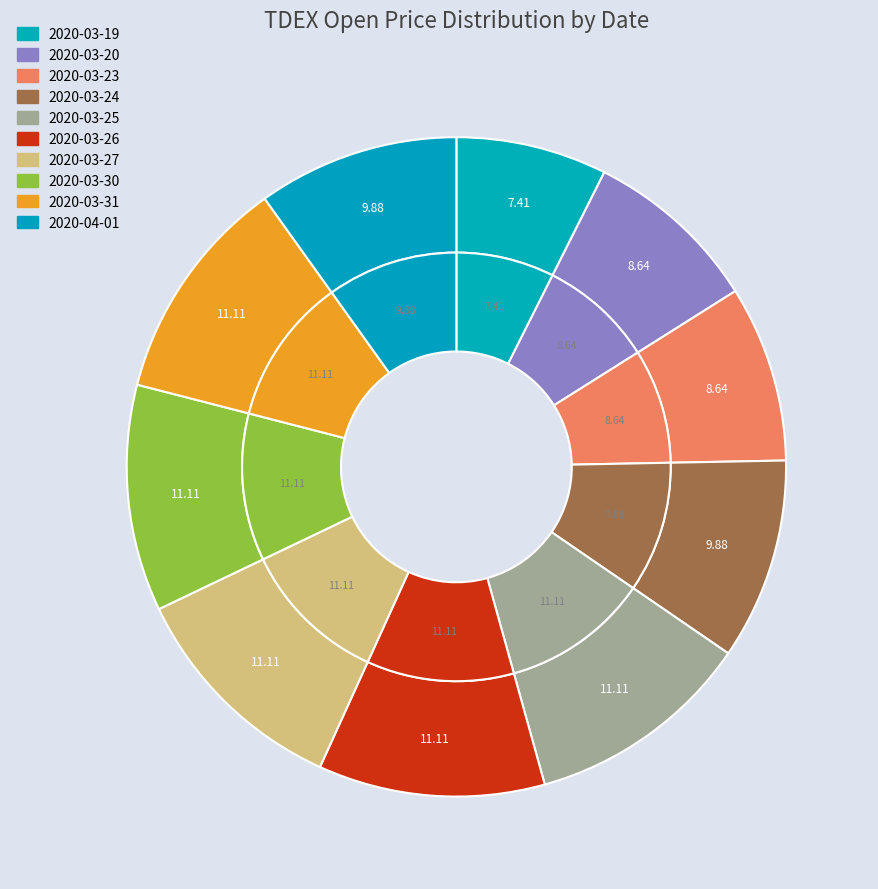

To the nearest percent, what is the combined percentage of 2020-03-23 and 2020-03-20?

17%